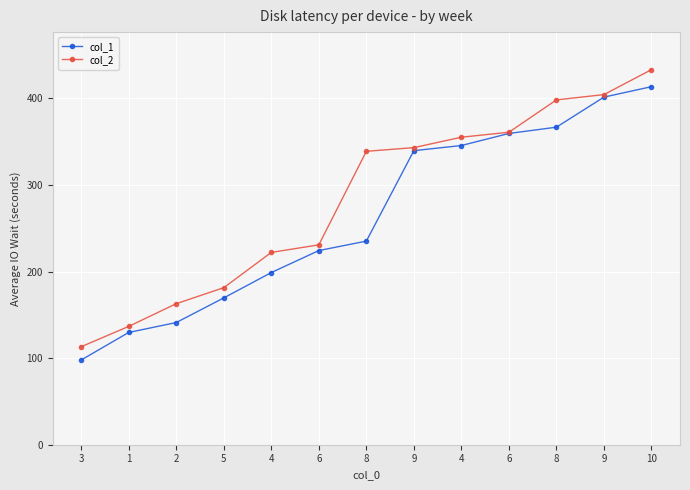

What is the spread (max minus min) of values at 2?

21.8